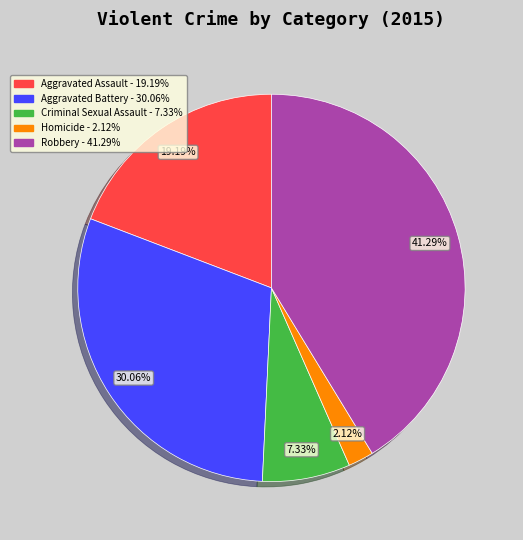

To the nearest percent, what is the difference between the Homicide and Robbery slice percentages?

39%